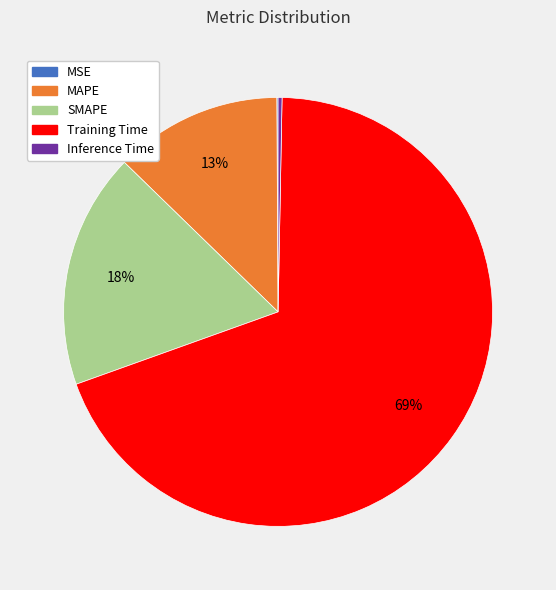

Is there a majority slice in this chart?

Yes